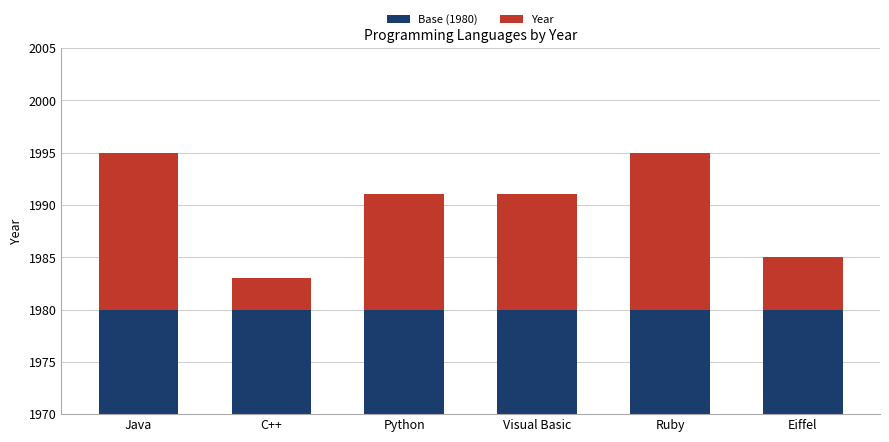

Rank the series at C++ from highest to lowest value.

Base (1980), Year